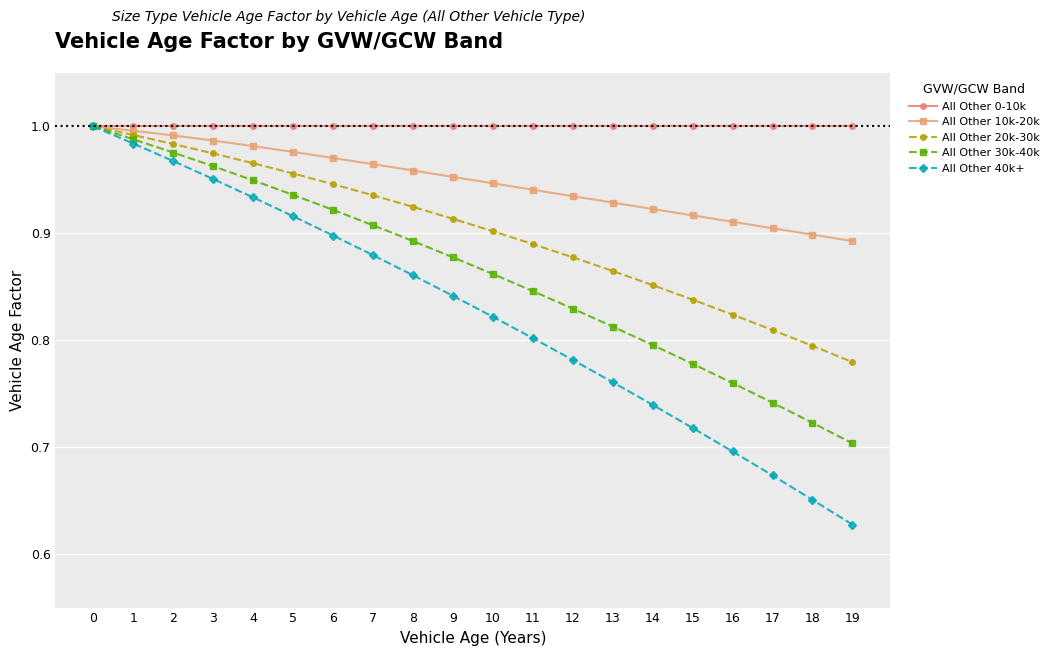

The value of All Other 10k-20k at 10 is 0.9. True or false?

True